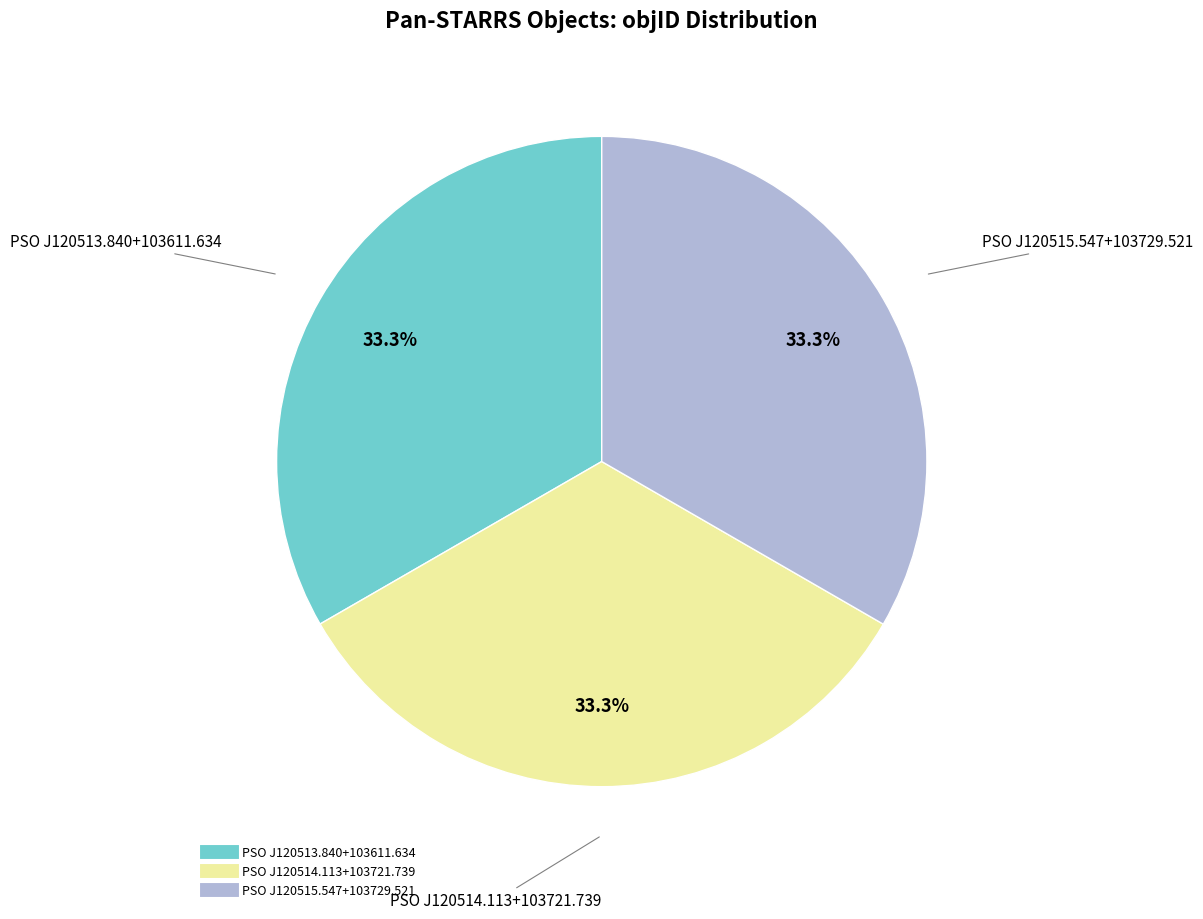

To the nearest percent, what is the average slice percentage?

33%